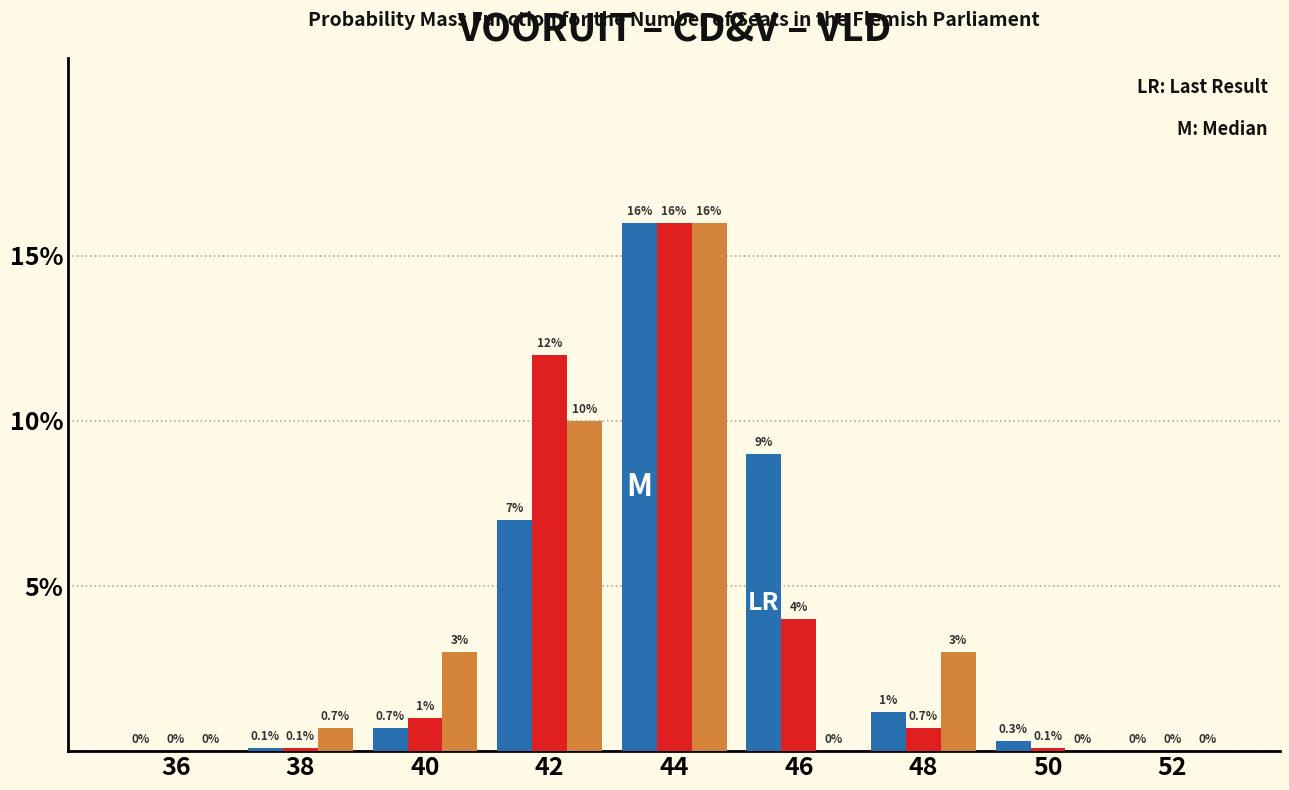

At which category is the sum across all series the highest?

44